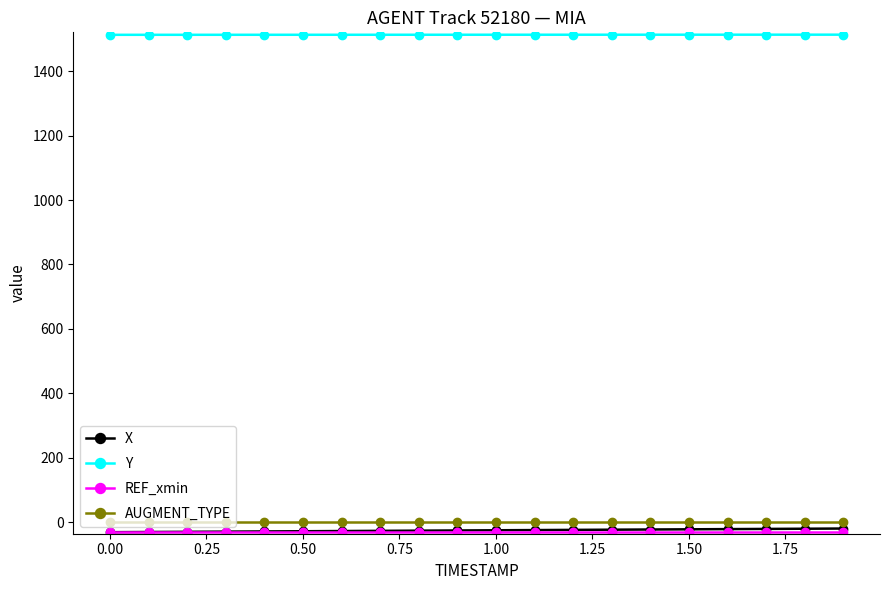

True or false: AUGMENT_TYPE and Y intersect in this chart.

False